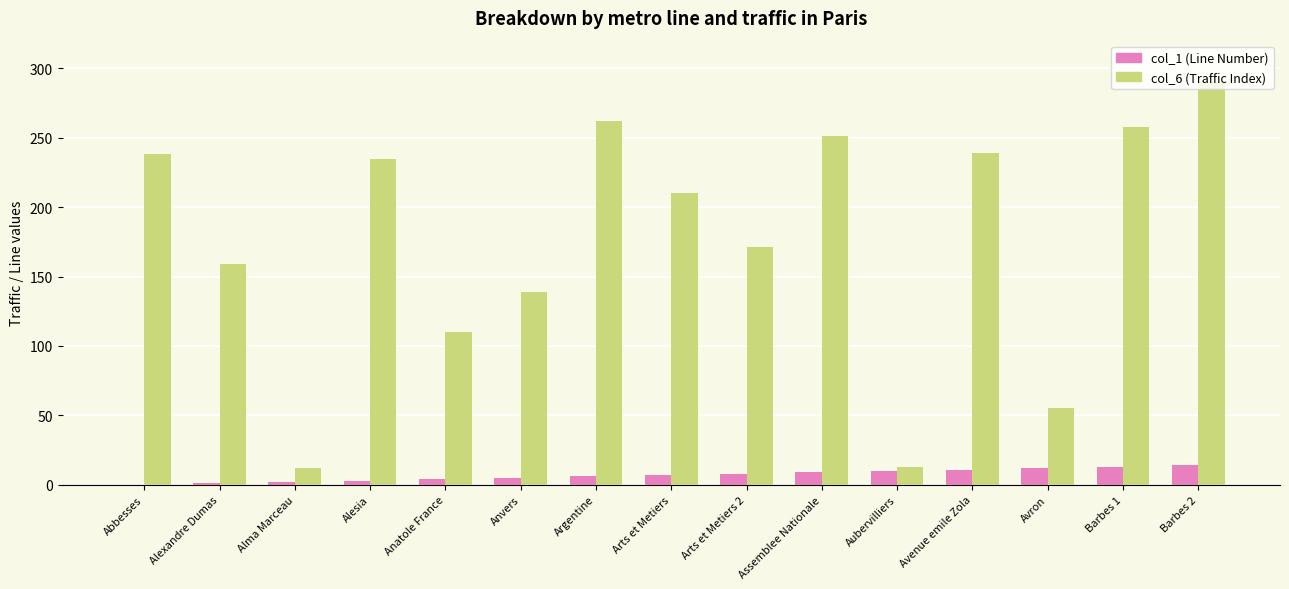

What are all the series names shown in the legend?

col_1 (Line Number), col_6 (Traffic Index)